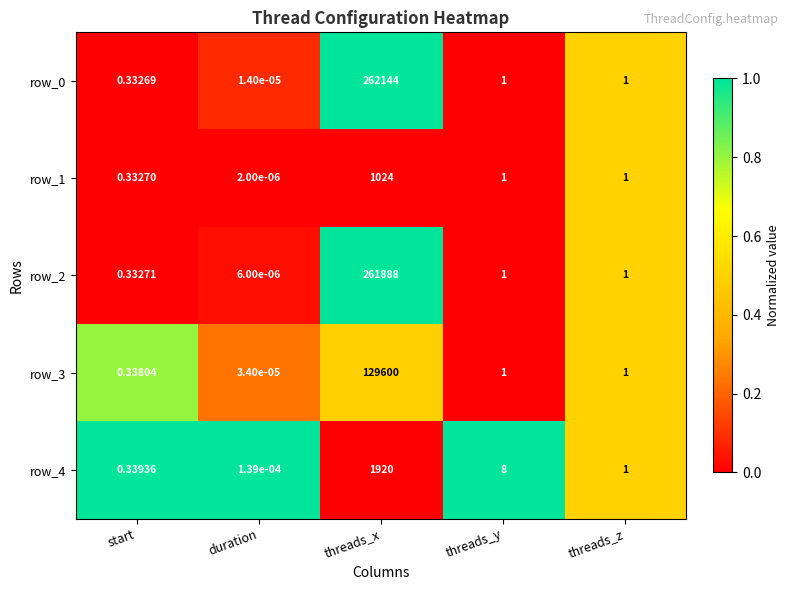

At which category is the sum across all series the highest?

threads_x